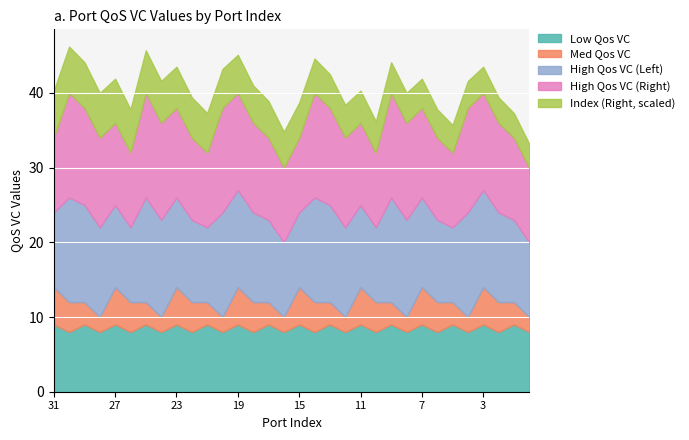

Count the number of data series in this chart.

6